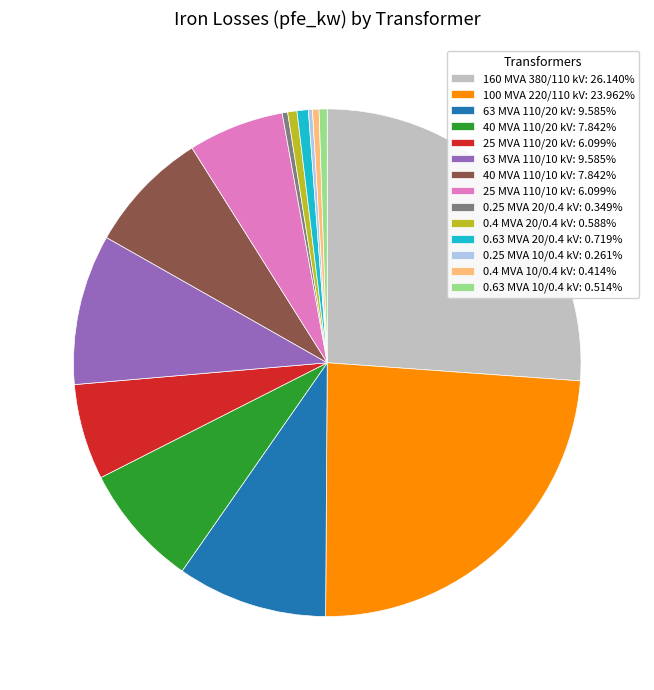

Does 100 MVA 220/110 kV: 23.962% represent more than half of the total?

No